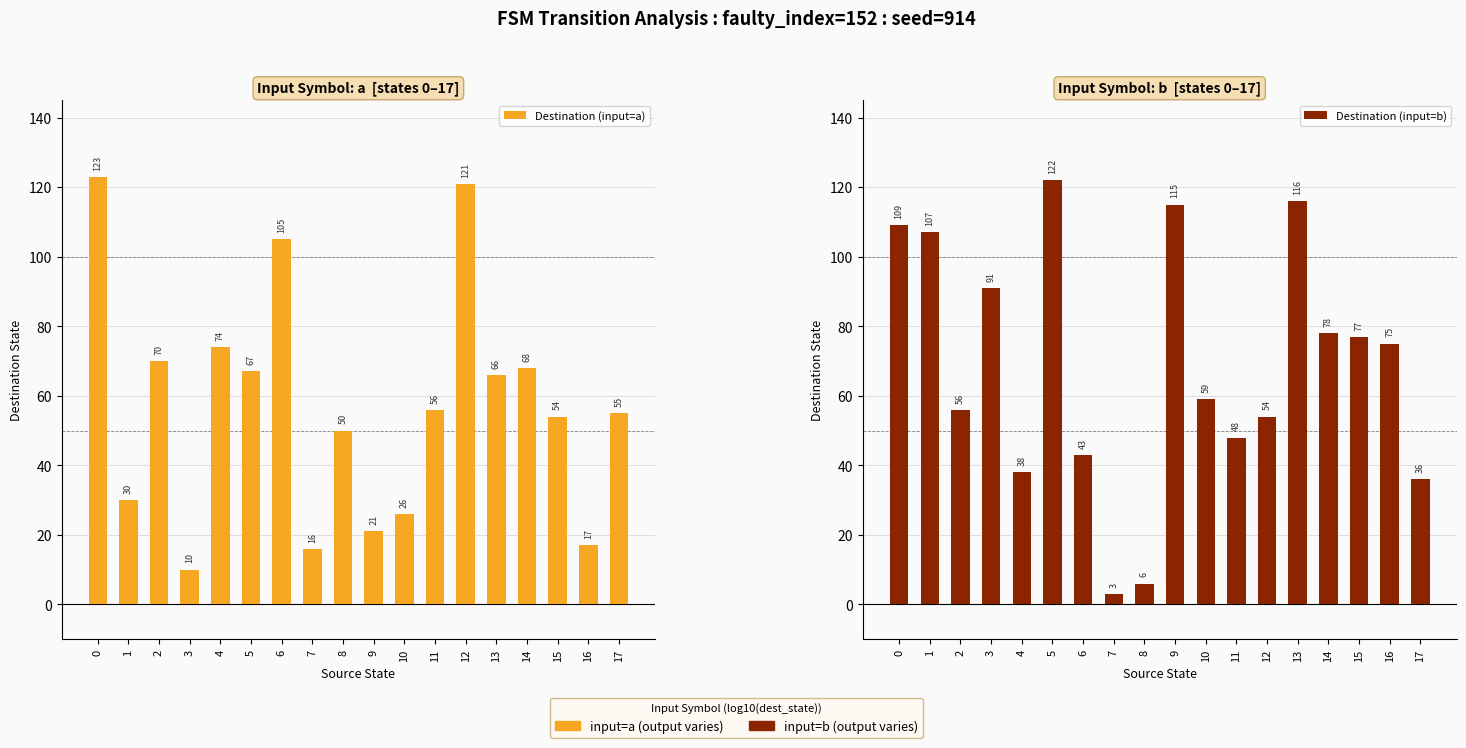

Rank the categories by Destination (input=b) value from highest to lowest.

5, 13, 9, 0, 1, 3, 14, 15, 16, 10, 2, 12, 11, 6, 4, 17, 8, 7